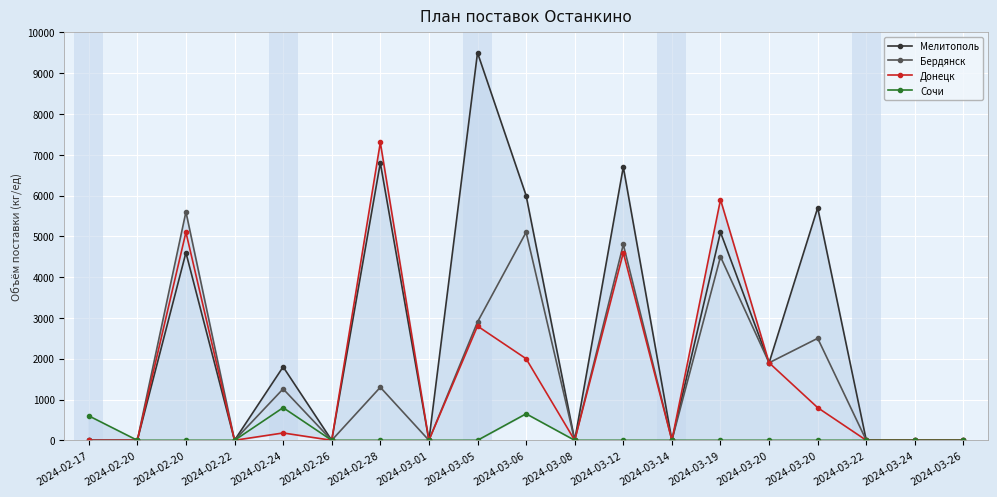

Which has a higher value, 2024-03-08 or 2024-03-06?

2024-03-06